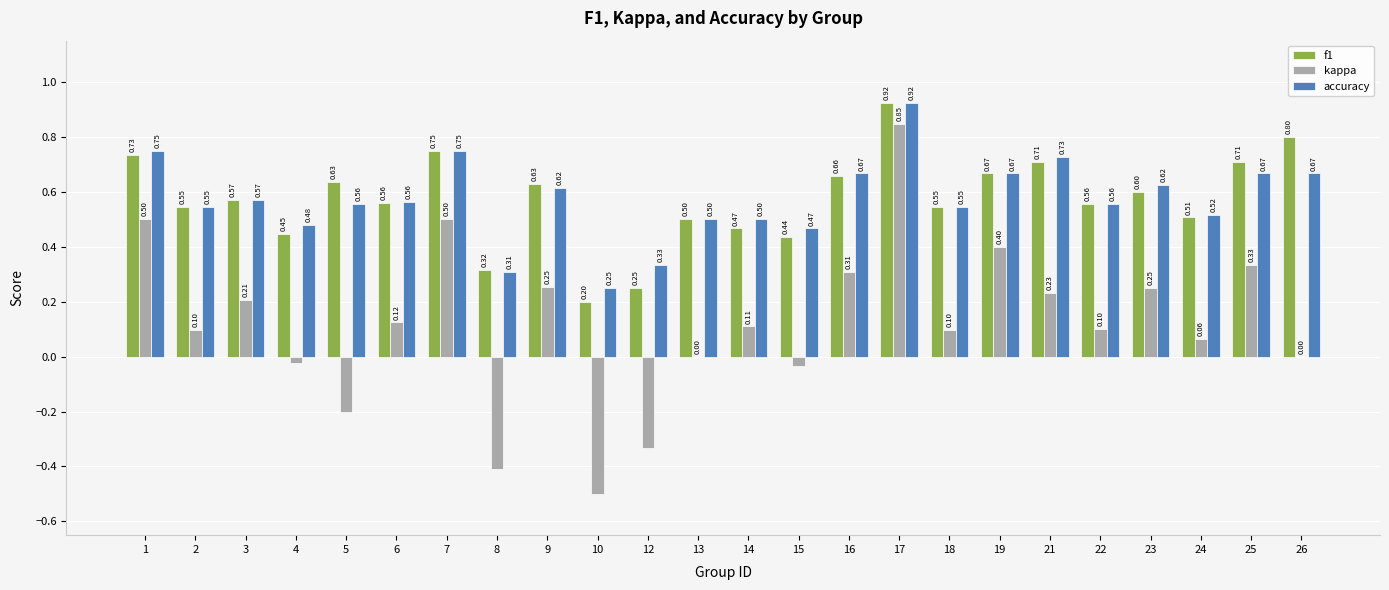

At which category is the sum across all series the highest?

17